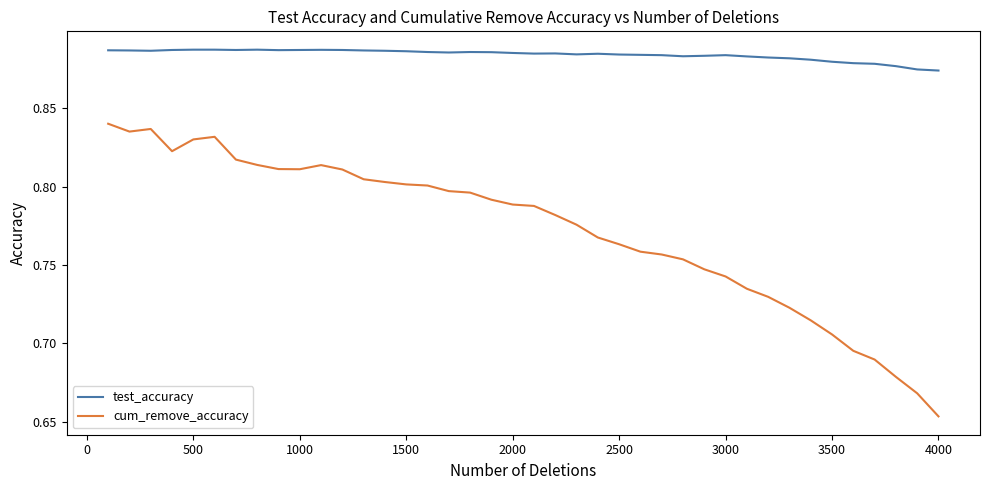

True or false: test_accuracy and cum_remove_accuracy intersect in this chart.

False